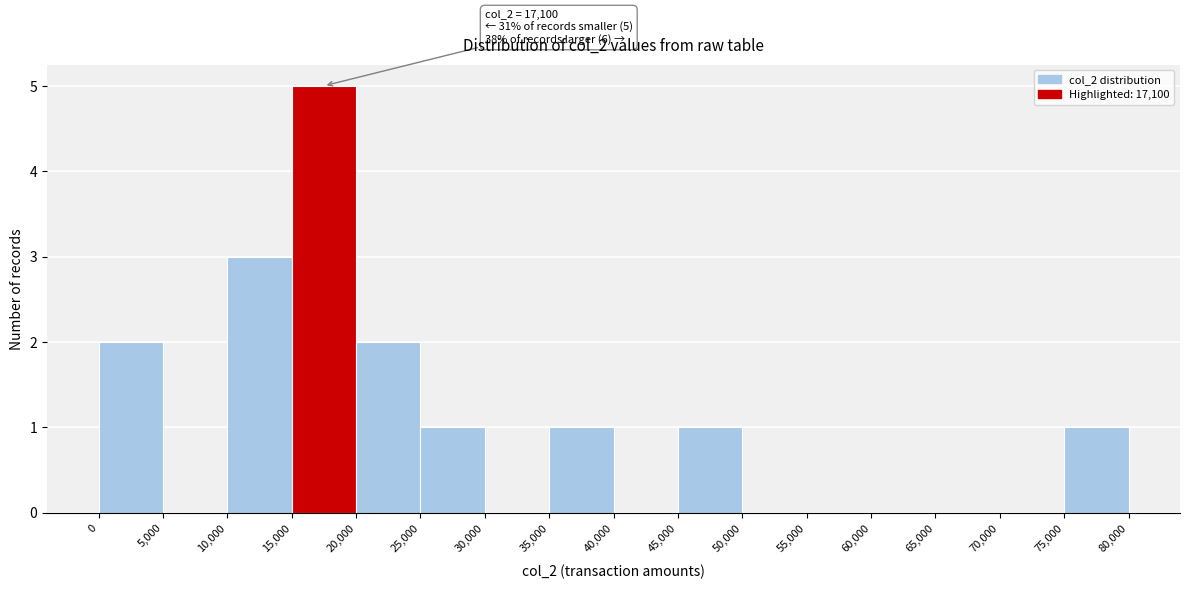

Which range on the x-axis has the tallest bar?

15,000 to 20,000